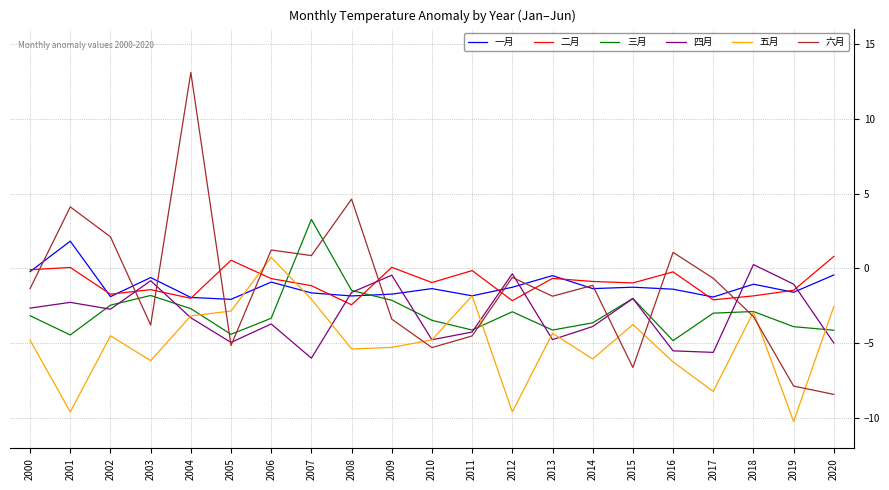

Does the chart display data point markers on the line(s)?

No